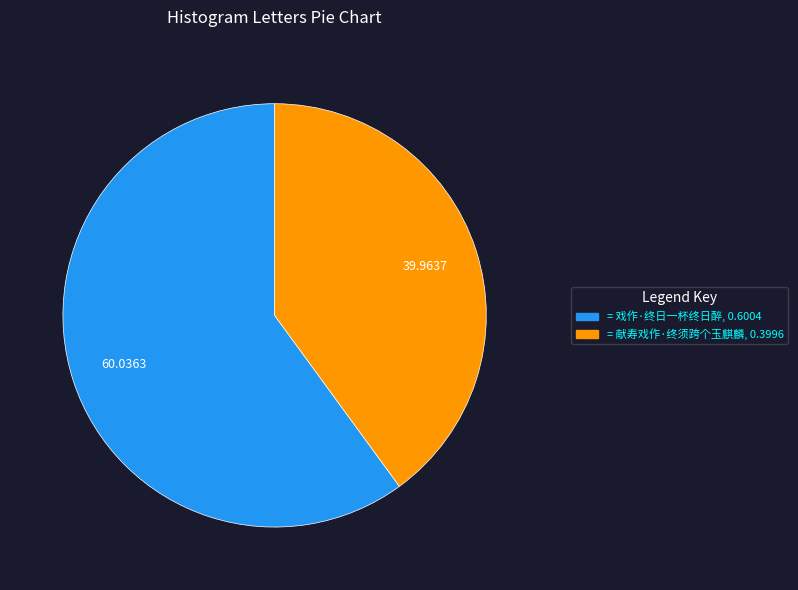

How many segments does this pie chart have?

2